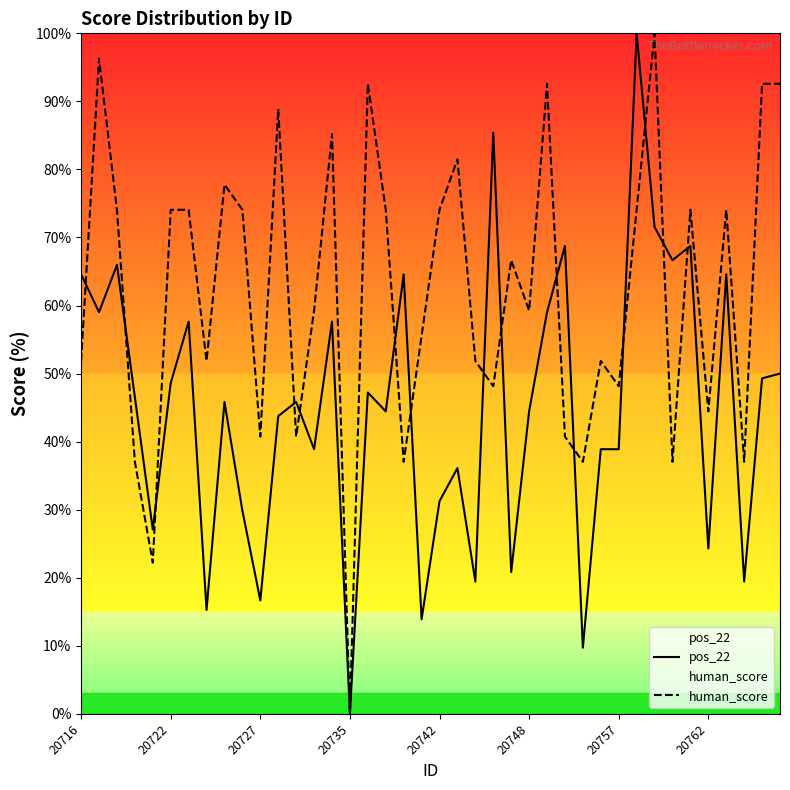

What is the highest value of the human_score series?

100.0